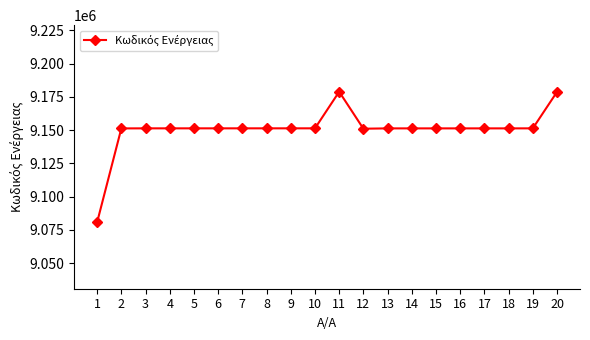

What is the difference between the values at 20 and 6?

27375